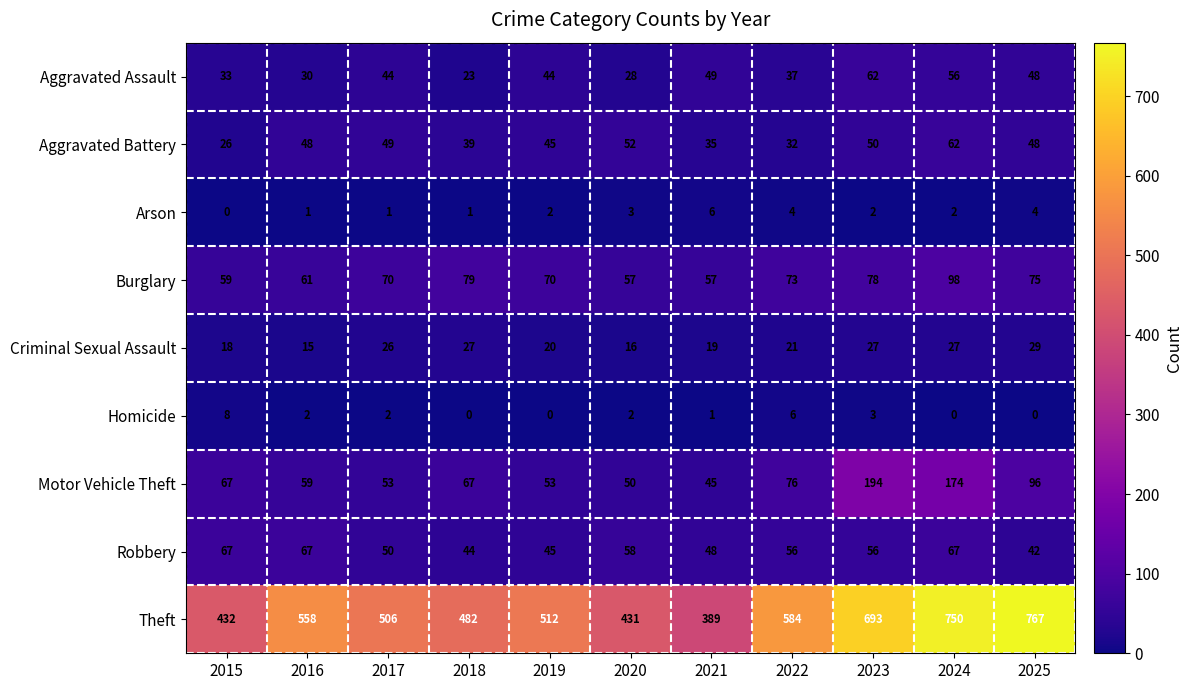

Is it true that Motor Vehicle Theft equals 34 at 2016?

False